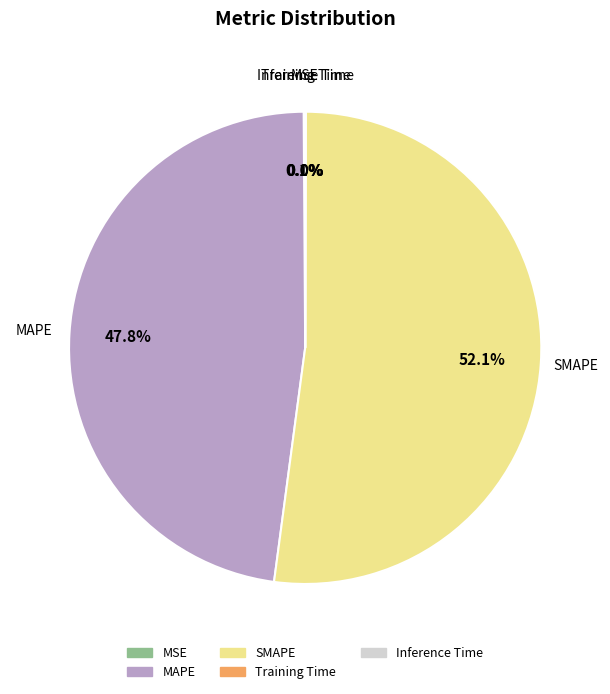

How much of the chart is everything except MAPE?

52.2%